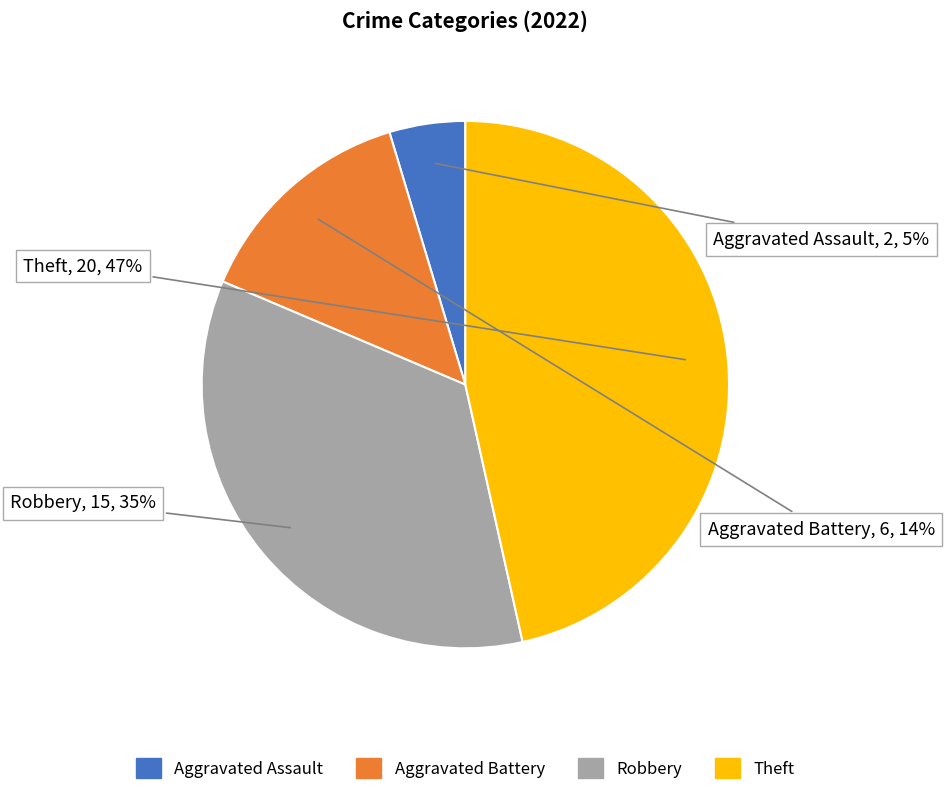

To the nearest percent, what percentage of the pie is Robbery?

35%